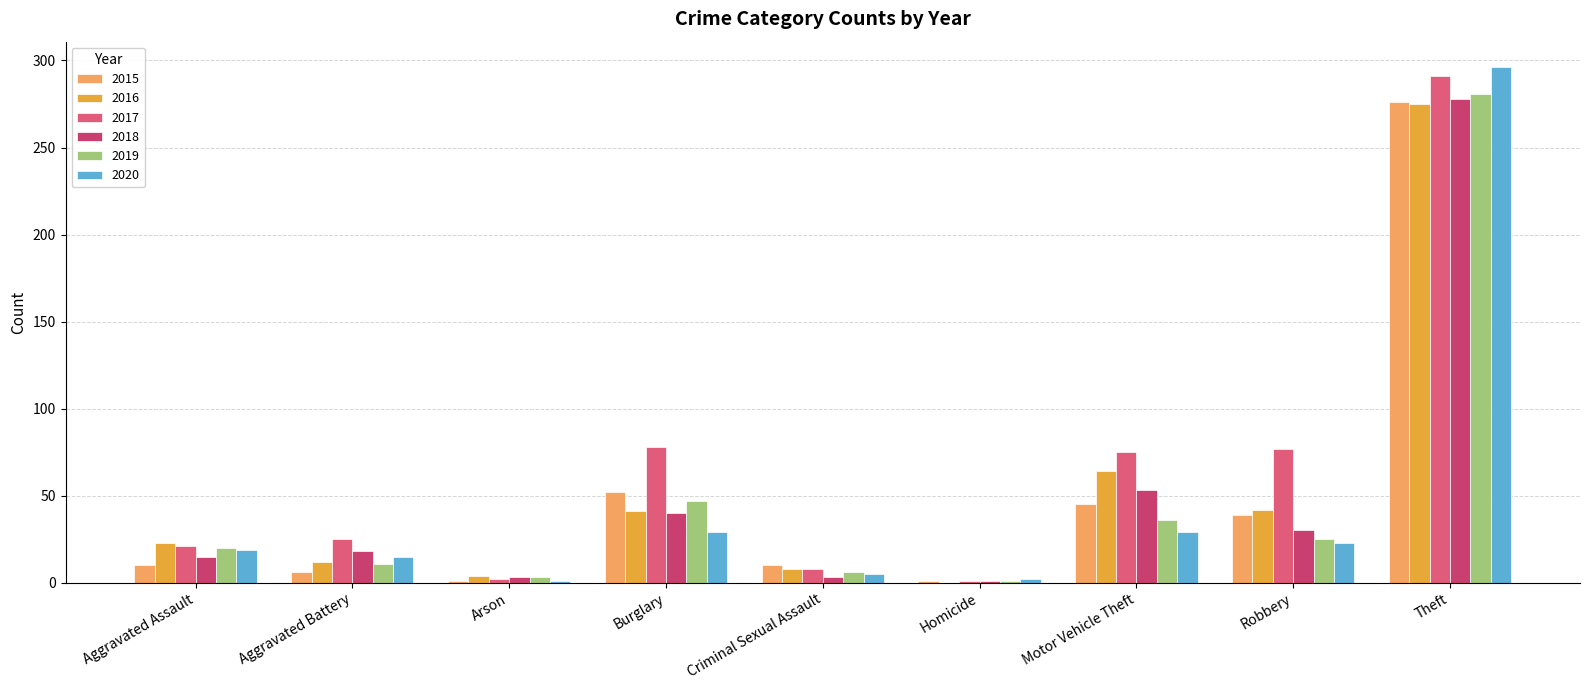

Reading right to left, transcribe all the data shown in this chart.

2015: Theft=276	Robbery=39	Motor Vehicle Theft=45	Homicide=1	Criminal Sexual Assault=10	Burglary=52	Arson=1	Aggravated Battery=6	Aggravated Assault=10
2017: Theft=291	Robbery=77	Motor Vehicle Theft=75	Homicide=1	Criminal Sexual Assault=8	Burglary=78	Arson=2	Aggravated Battery=25	Aggravated Assault=21
2020: Theft=296	Robbery=23	Motor Vehicle Theft=29	Homicide=2	Criminal Sexual Assault=5	Burglary=29	Arson=1	Aggravated Battery=15	Aggravated Assault=19
2016: Theft=275	Robbery=42	Motor Vehicle Theft=64	Homicide=0	Criminal Sexual Assault=8	Burglary=41	Arson=4	Aggravated Battery=12	Aggravated Assault=23
2018: Theft=278	Robbery=30	Motor Vehicle Theft=53	Homicide=1	Criminal Sexual Assault=3	Burglary=40	Arson=3	Aggravated Battery=18	Aggravated Assault=15
2019: Theft=281	Robbery=25	Motor Vehicle Theft=36	Homicide=1	Criminal Sexual Assault=6	Burglary=47	Arson=3	Aggravated Battery=11	Aggravated Assault=20